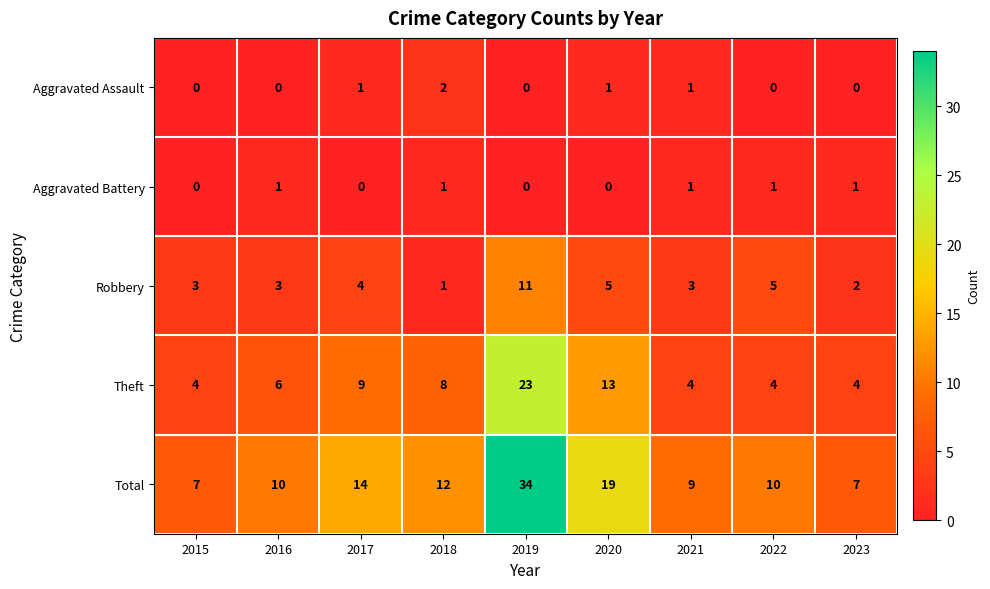

True or false: Aggravated Battery has a value of 0 at 2017.

True